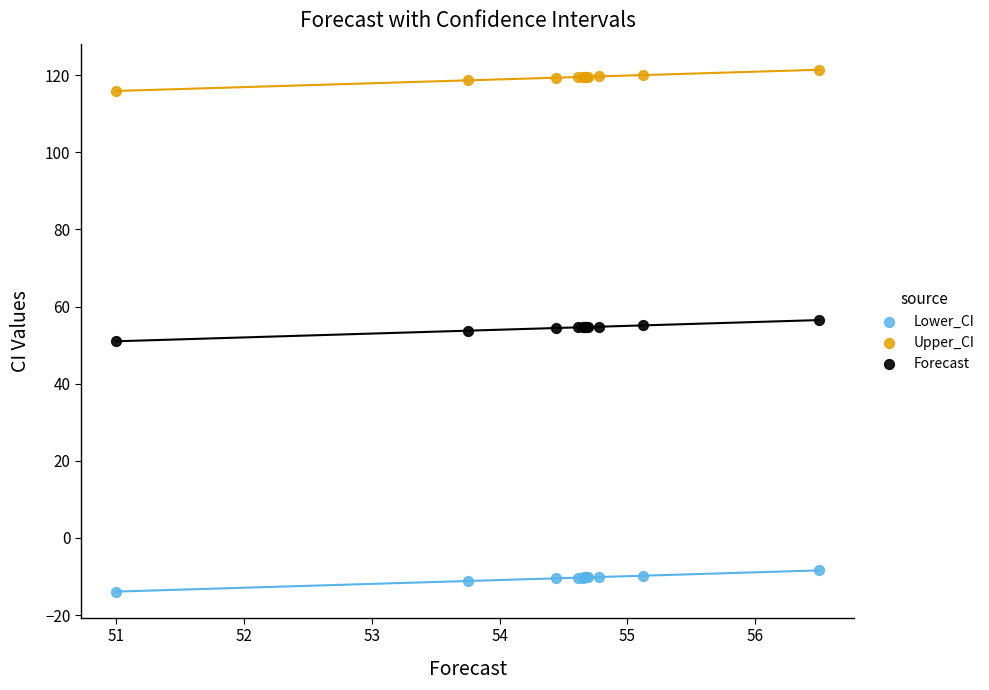

Which series contains the highest Y value?

Upper_CI